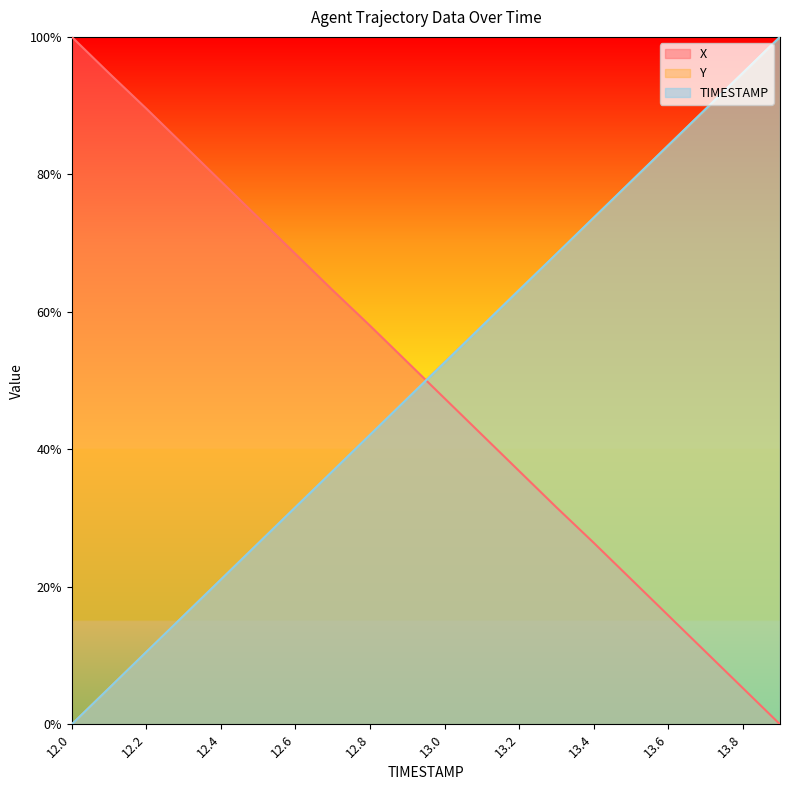

How many distinct data groups are displayed?

3